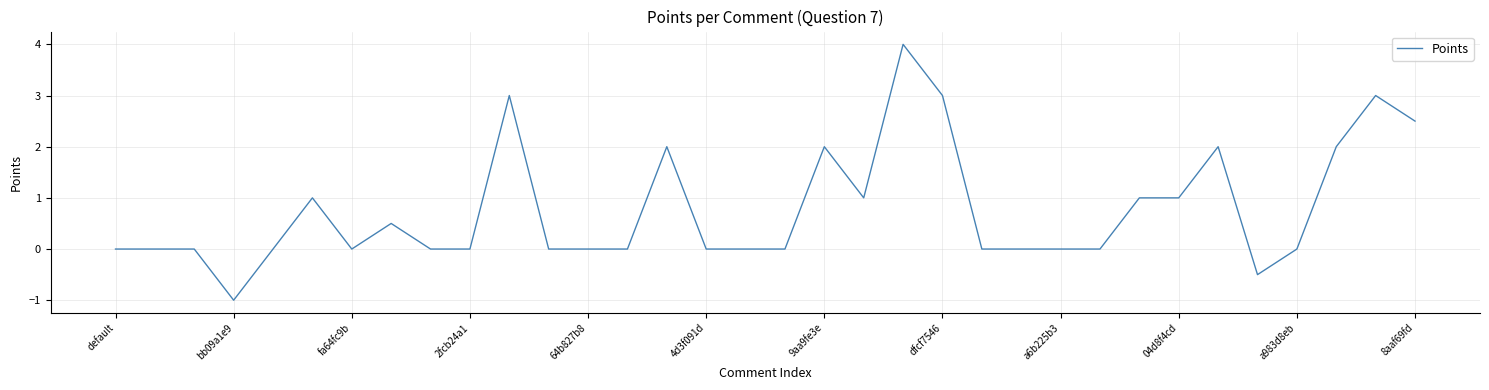

What is the maximum value shown in the chart?

4.0